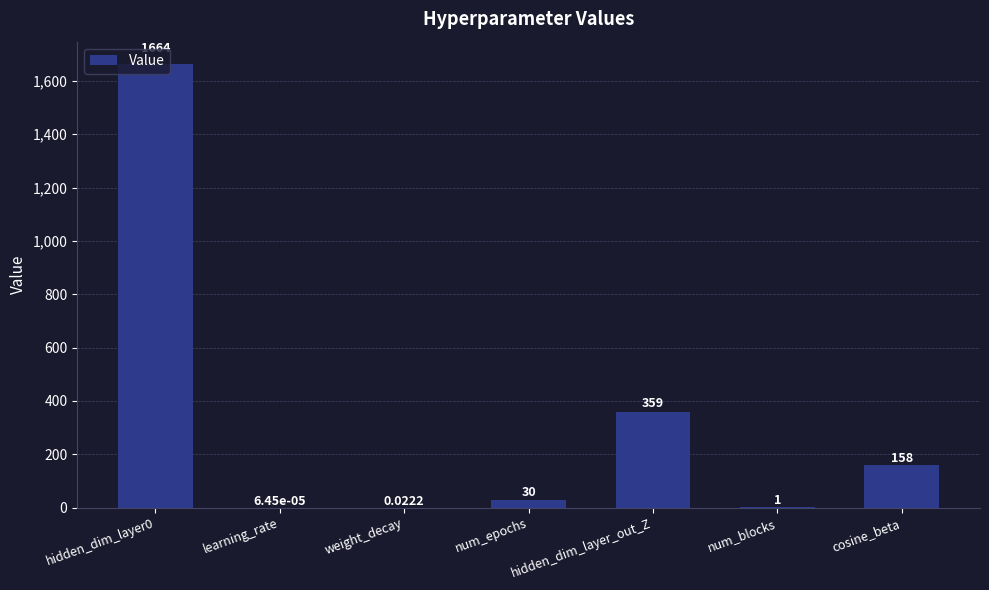

At which label is the value closest to 832?

hidden_dim_layer_out_Z